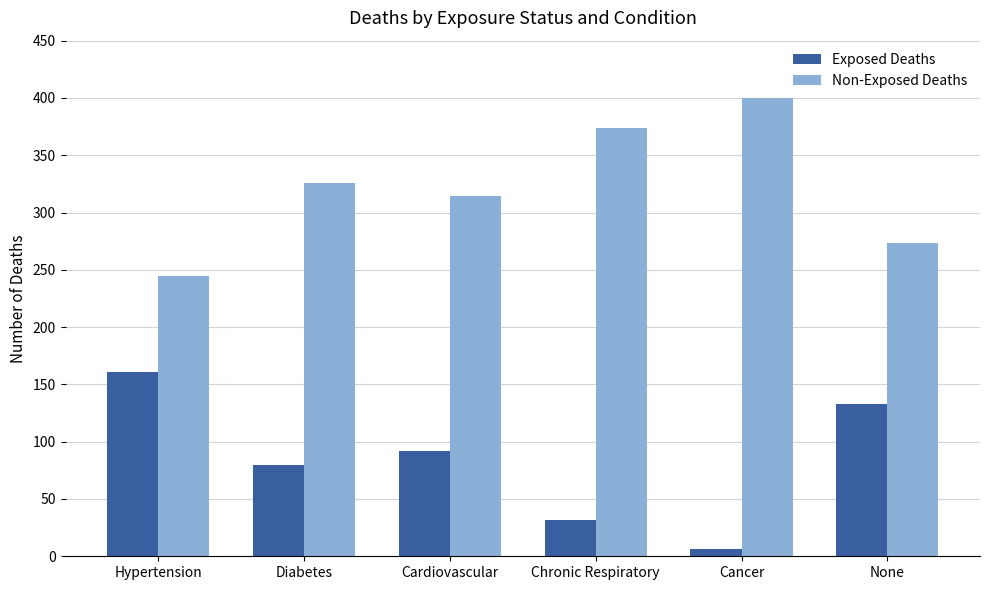

What are all the series names shown in the legend?

Exposed Deaths, Non-Exposed Deaths